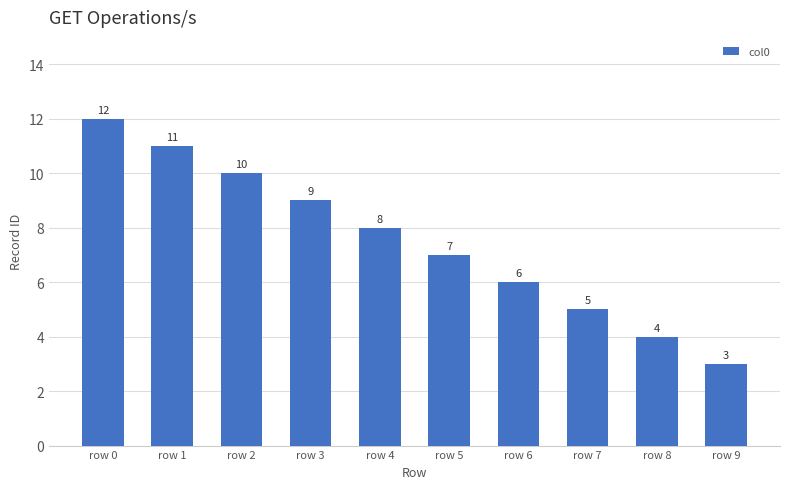

List the labels in order of value, smallest first.

row 9, row 8, row 7, row 6, row 5, row 4, row 3, row 2, row 1, row 0